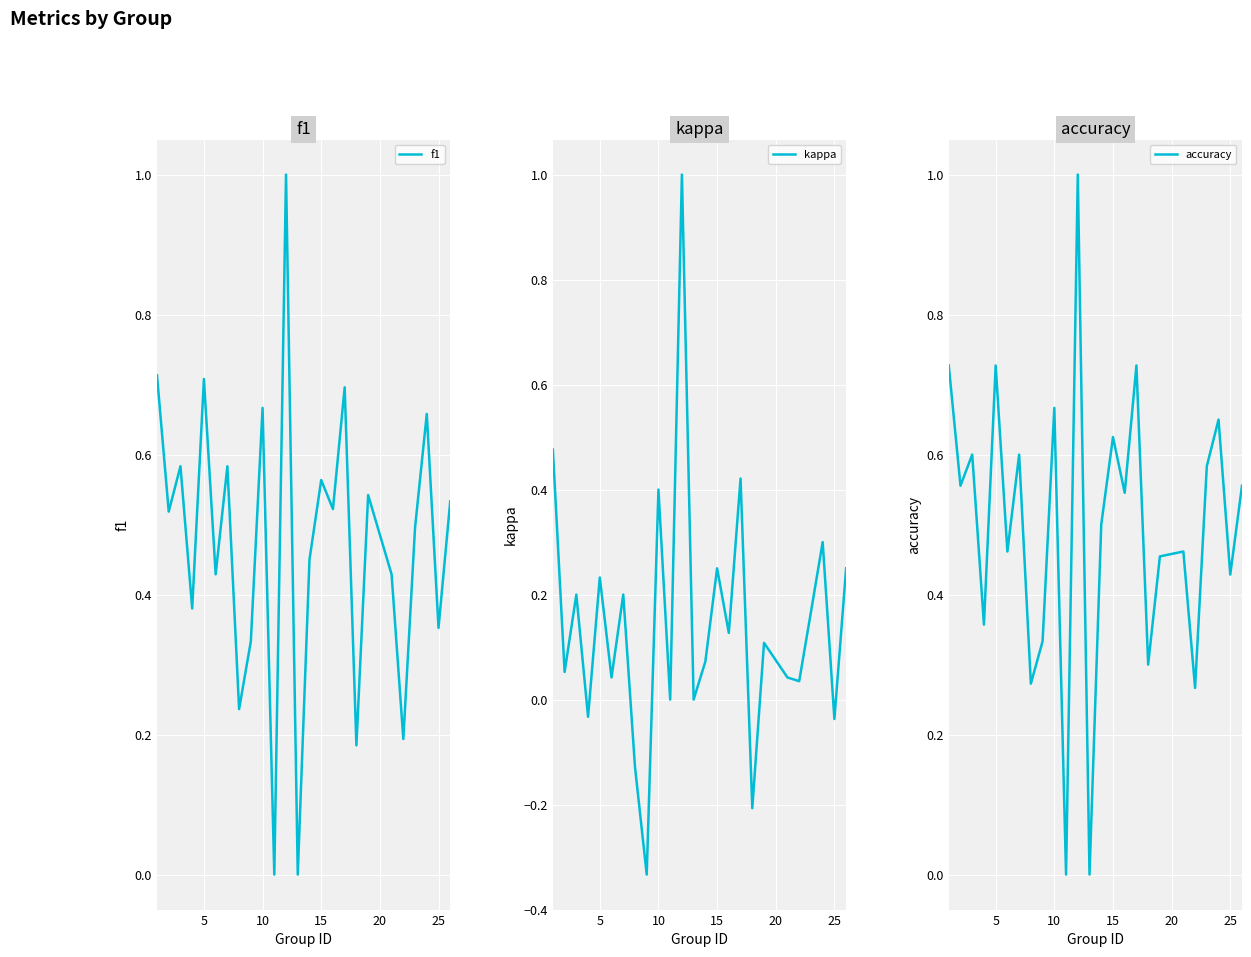

Is this an area chart (filled region under the line)?

No